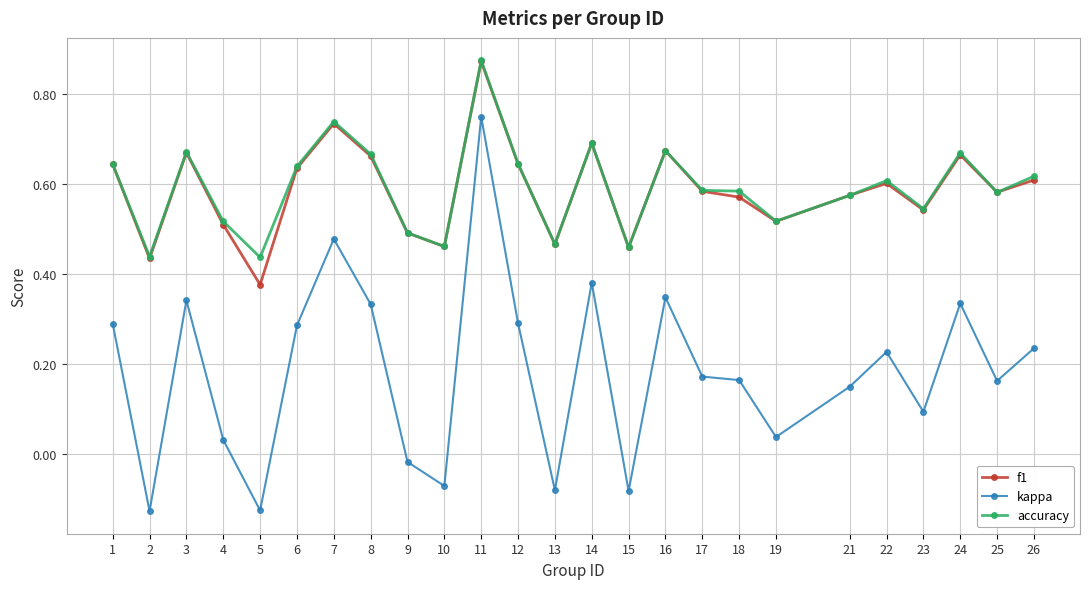

At which label does kappa reach its peak?

11